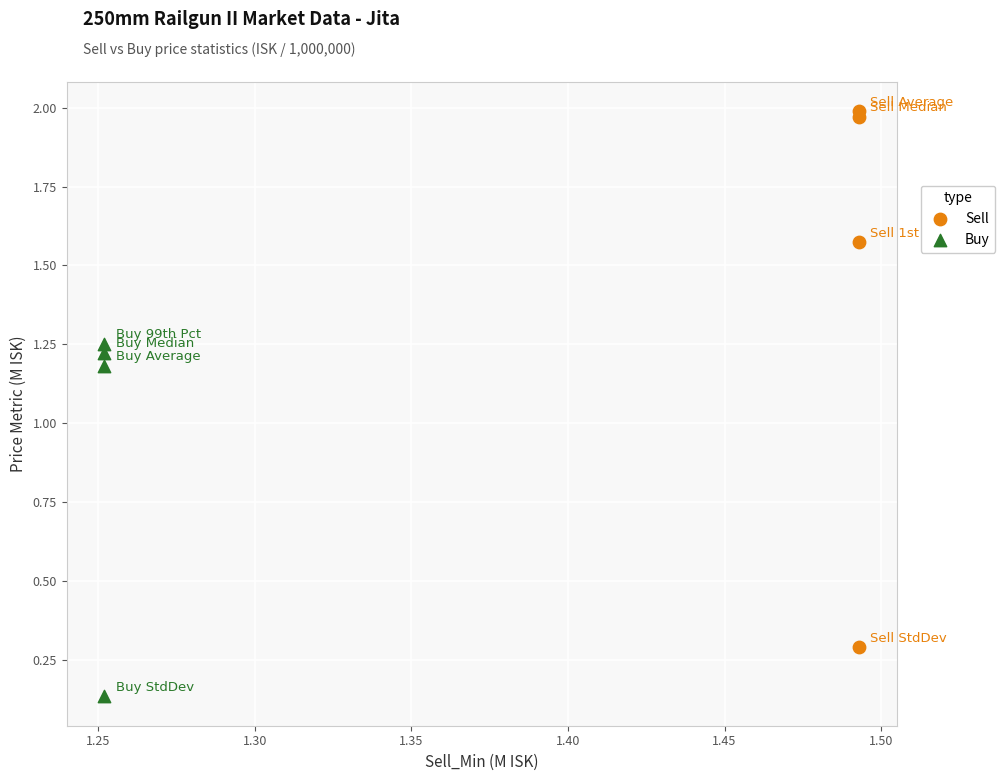

Which series reaches the maximum Y coordinate?

Sell